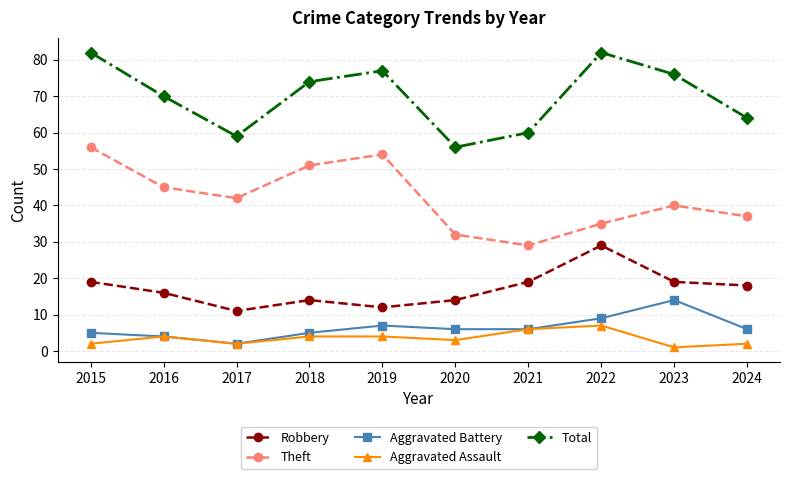

Is it true that Theft equals 29 at 2021?

True